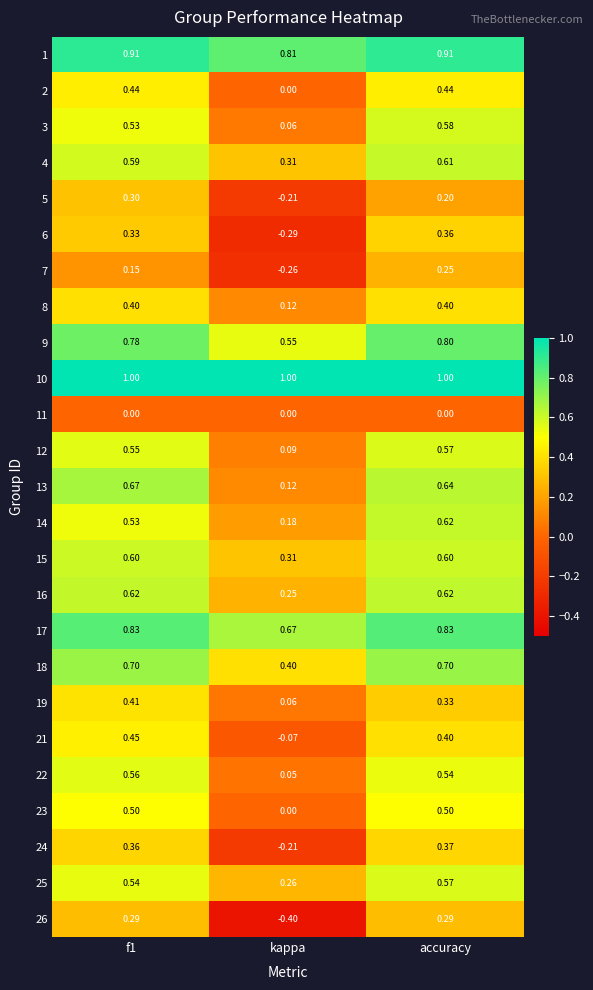

At which category is the sum across all series the highest?

accuracy